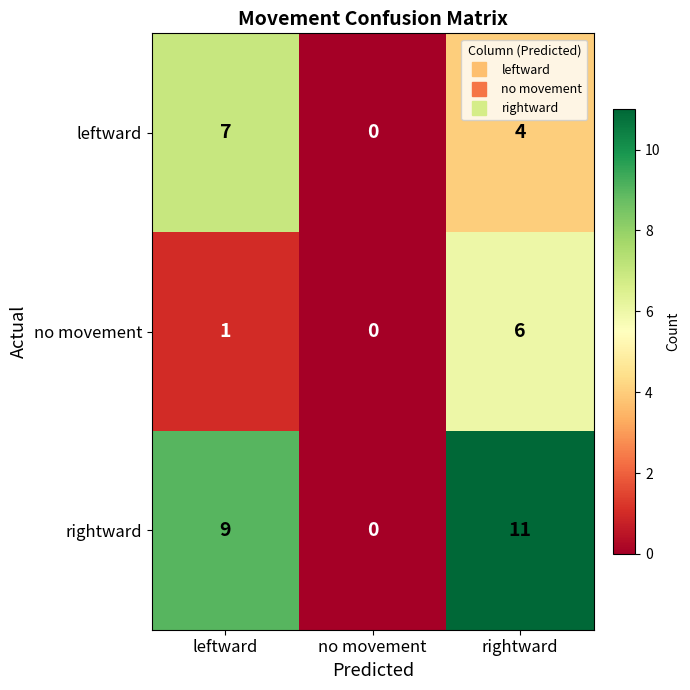

Which series has the largest total across all categories?

rightward